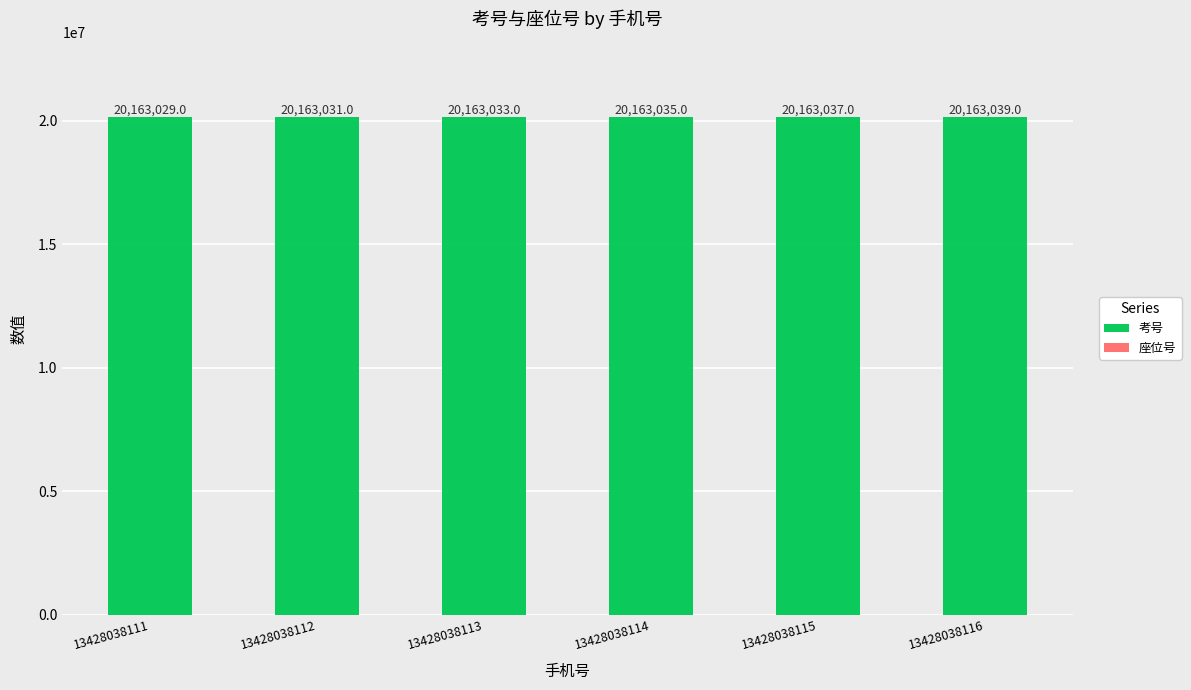

The 考号 series shows 20162908 at 13428038113. True or false?

True